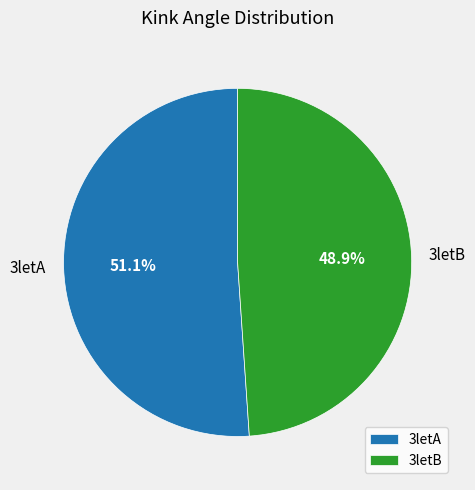

To the nearest percent, what percentage of the pie is 3letB?

49%